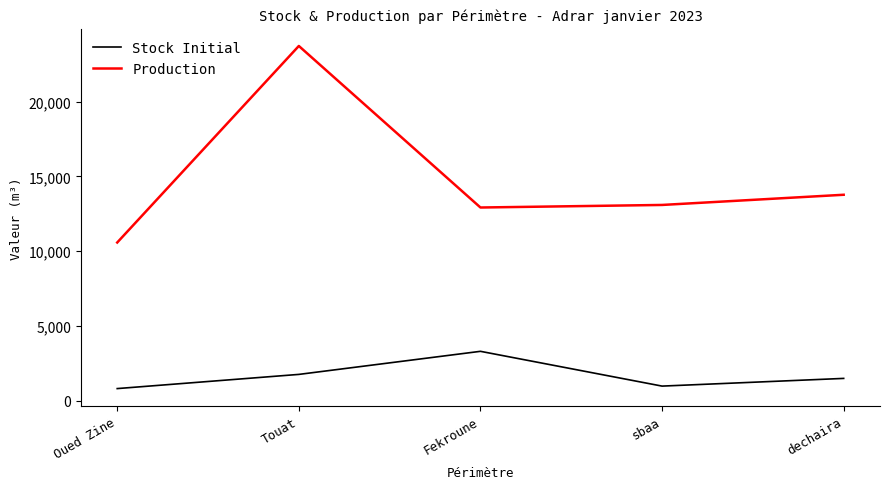

True or false: Stock Initial and Production cross at least once.

False